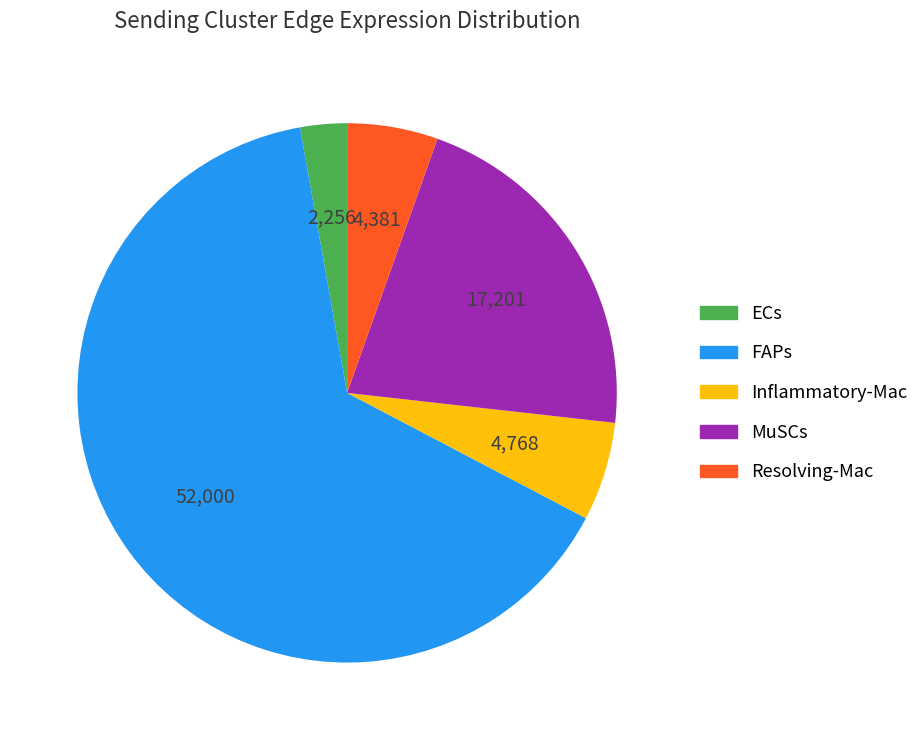

Does FAPs account for over 50% of the chart?

Yes